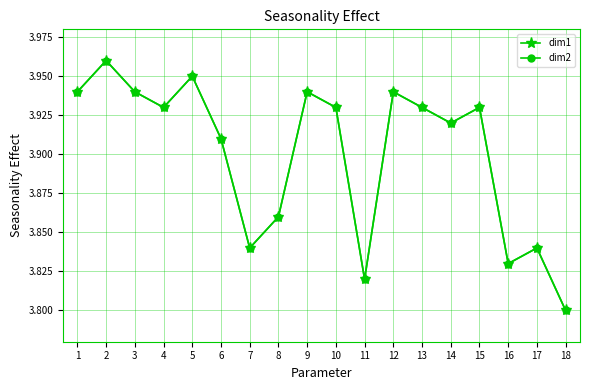

Is this an area chart (filled region under the line)?

No